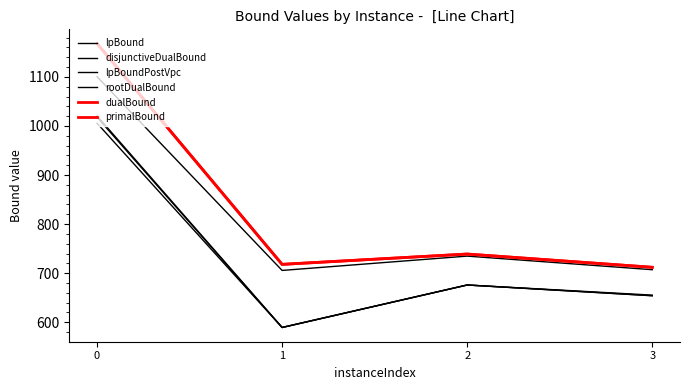

At which label is dualBound closest to 940?

2